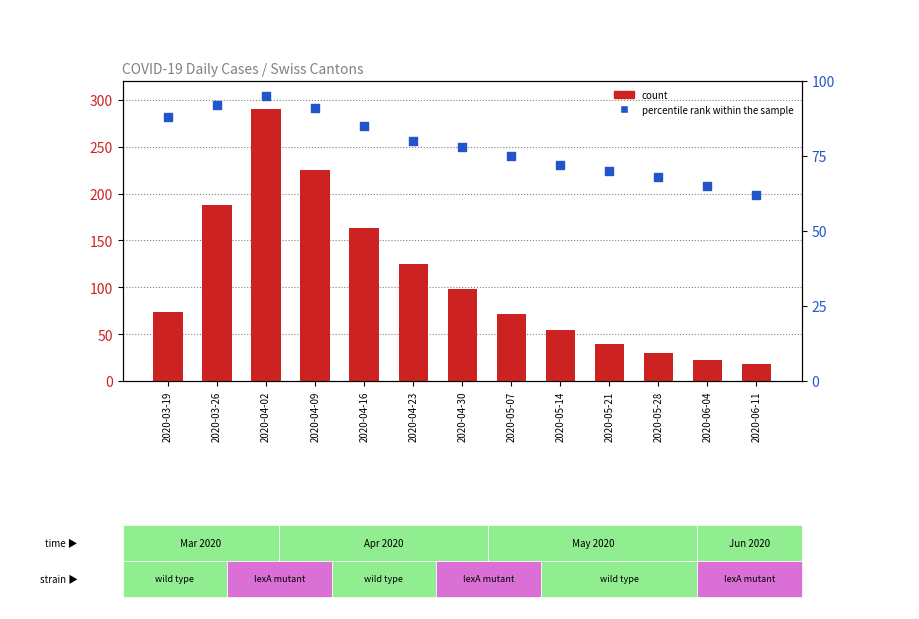

Which series has the widest spread of Y values?

count